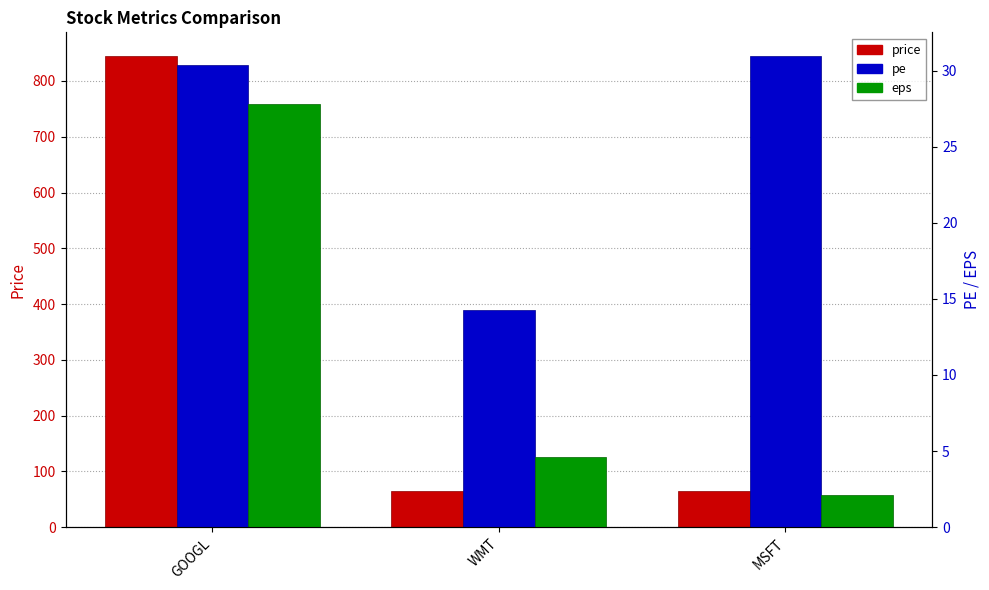

Reading right to left, list all the values displayed in this chart.

price: MSFT=64.0	WMT=65.0	GOOGL=845.0
pe: MSFT=31.0	WMT=14.3	GOOGL=30.4
eps: MSFT=2.1	WMT=4.6	GOOGL=27.8